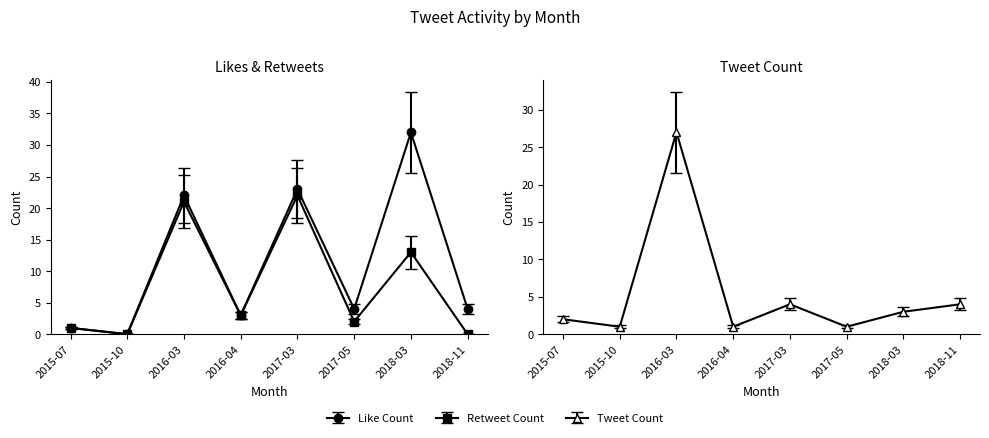

Which series ends up on top after the final intersection of Tweet Count and Like Count?

Tweet Count